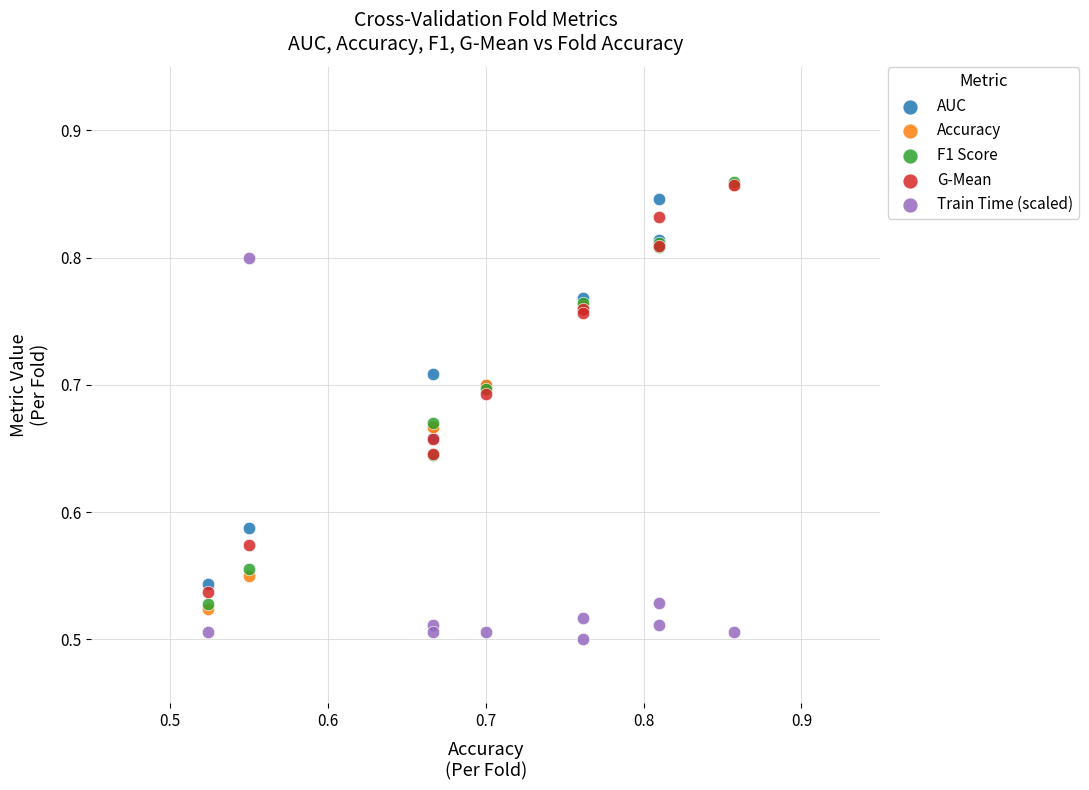

What are all the series names shown in the legend?

AUC, Accuracy, F1 Score, G-Mean, Train Time (scaled)